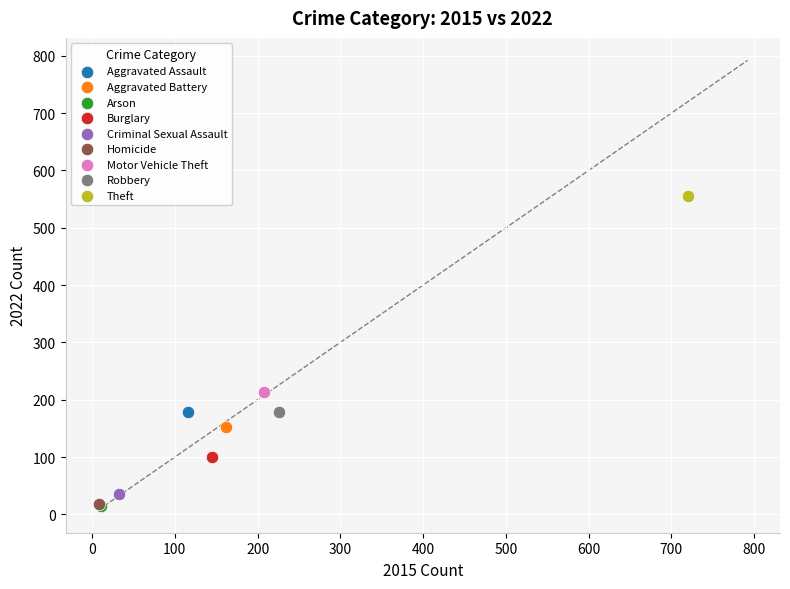

What are all the series names shown in the legend?

Aggravated Assault, Aggravated Battery, Arson, Burglary, Criminal Sexual Assault, Homicide, Motor Vehicle Theft, Robbery, Theft